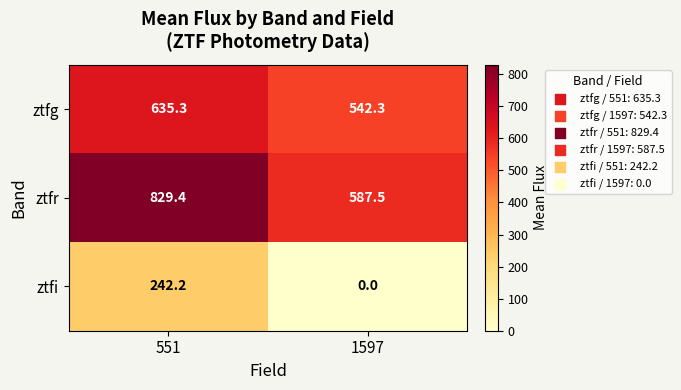

Which series has the largest range (max minus min)?

ztfi